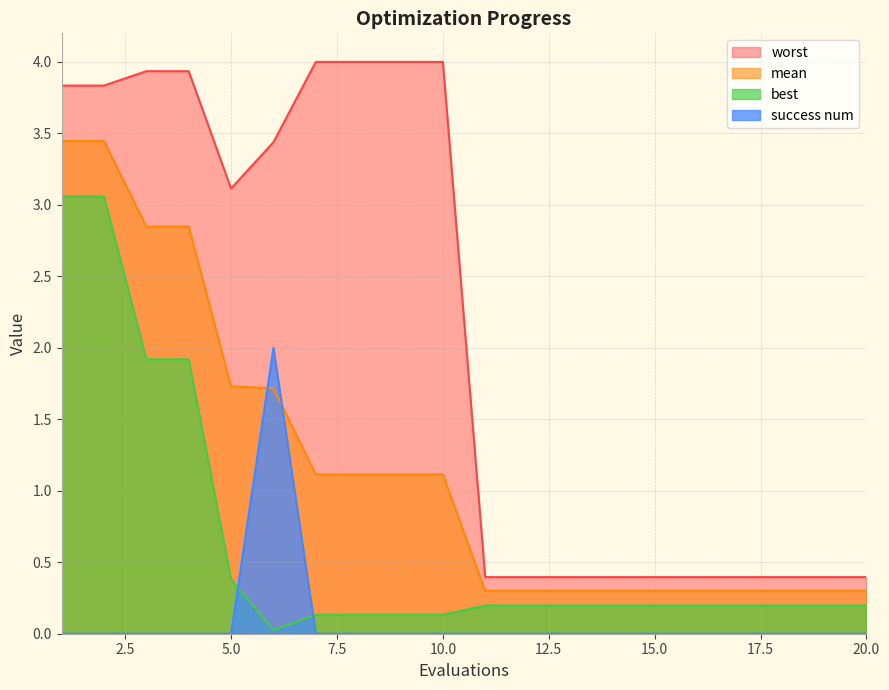

What is the total value across all series at 16?

0.9